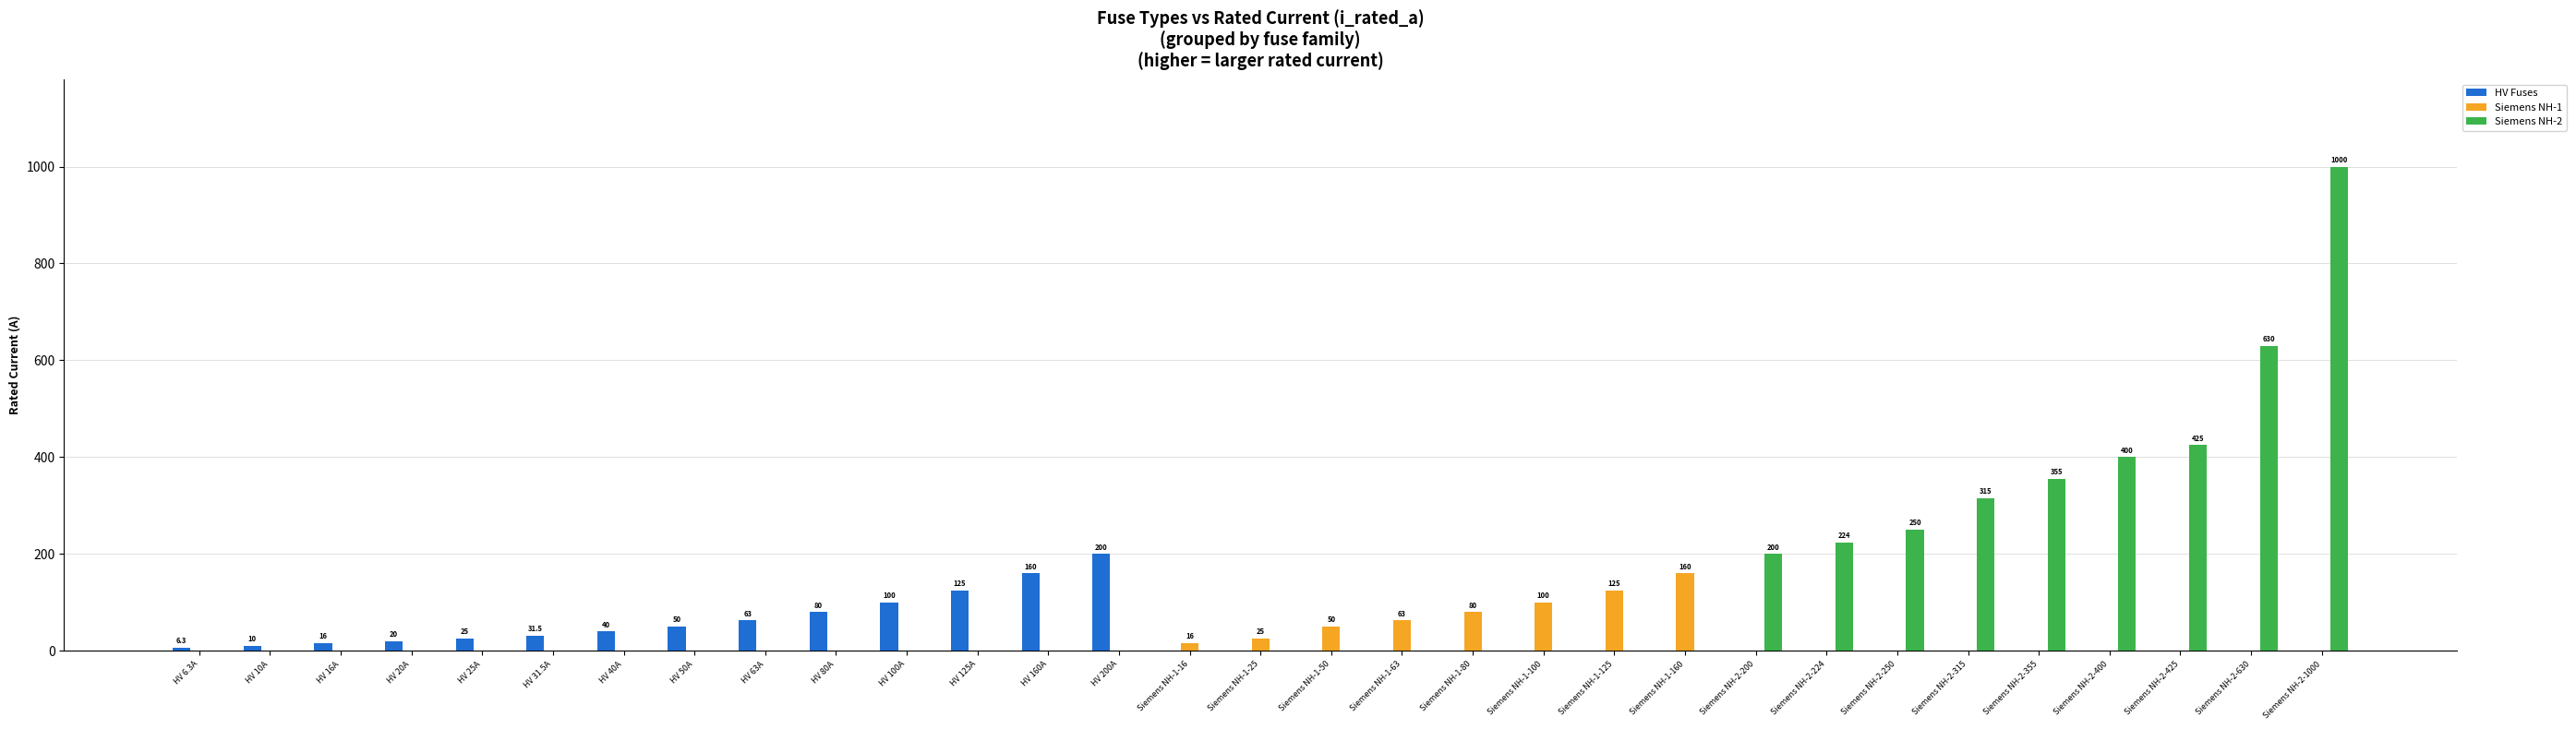

Between HV 200A and Siemens NH-2-1000, which series saw the biggest shift?

Siemens NH-2